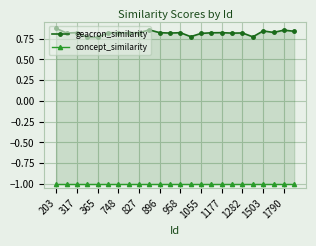

True or false: concept_similarity and geacron_similarity cross at least once.

False